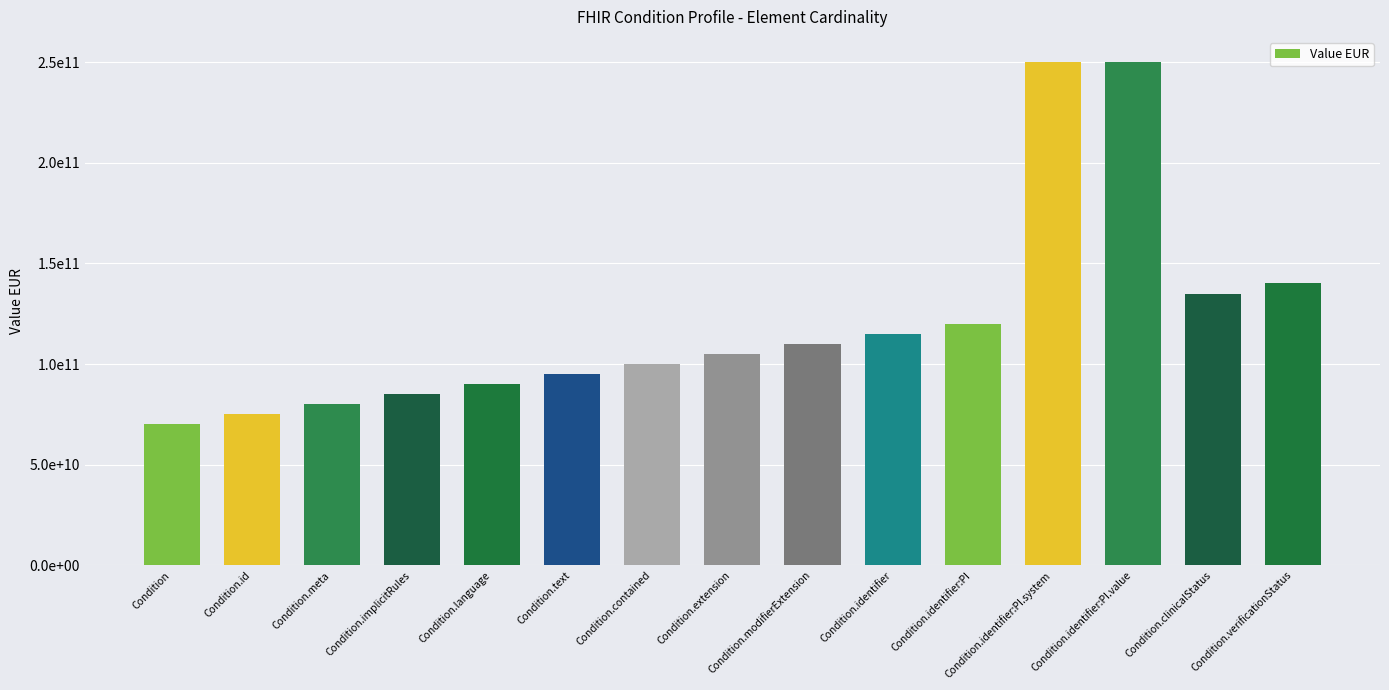

Are the bars horizontal?

No